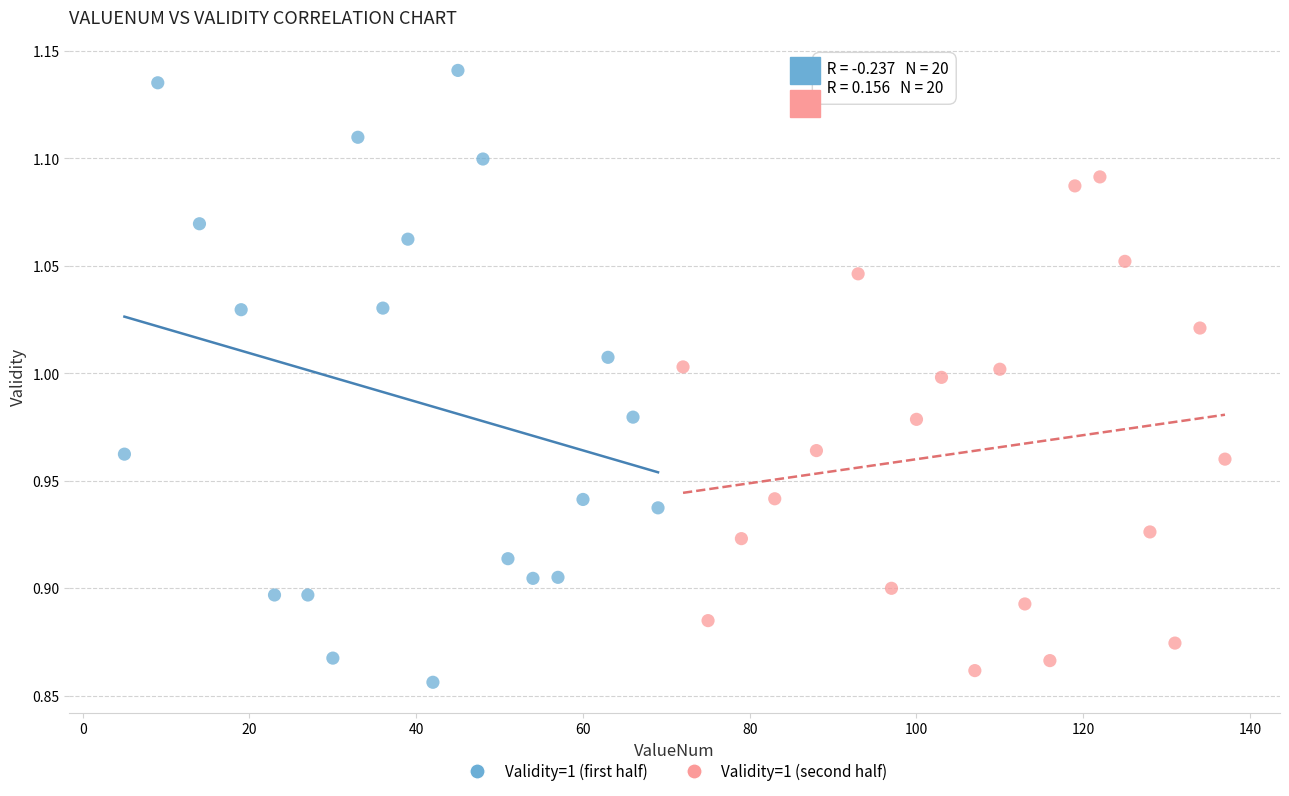

Which series reaches the maximum Y coordinate?

Validity=1 (first half)